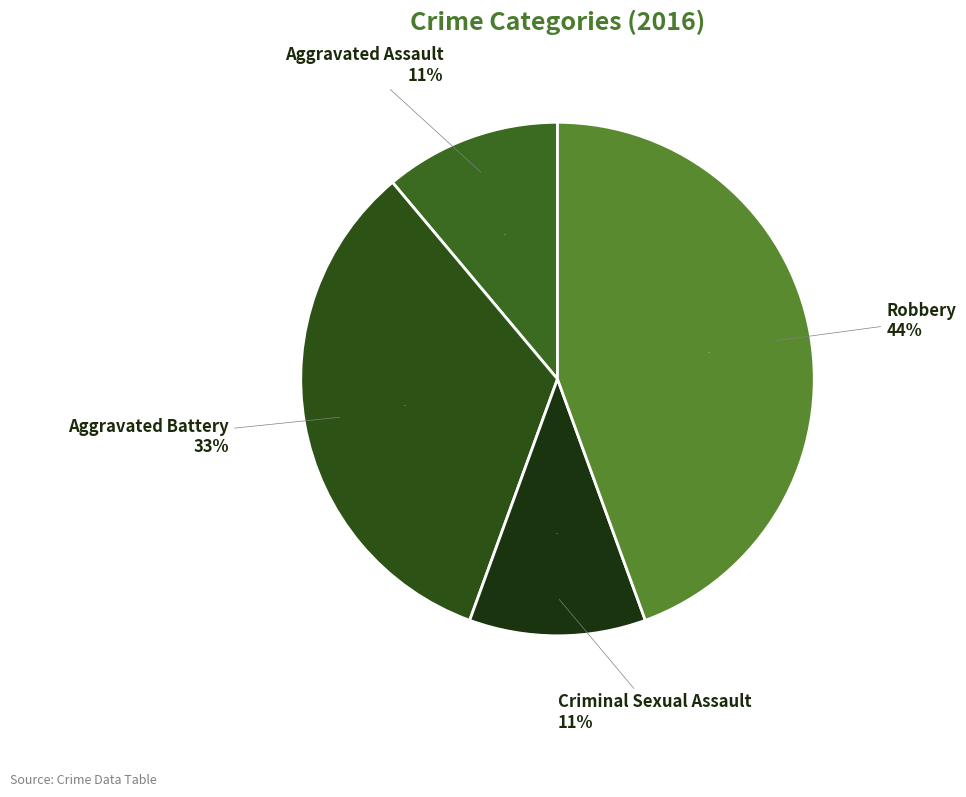

Does Aggravated Battery account for over 50% of the chart?

No